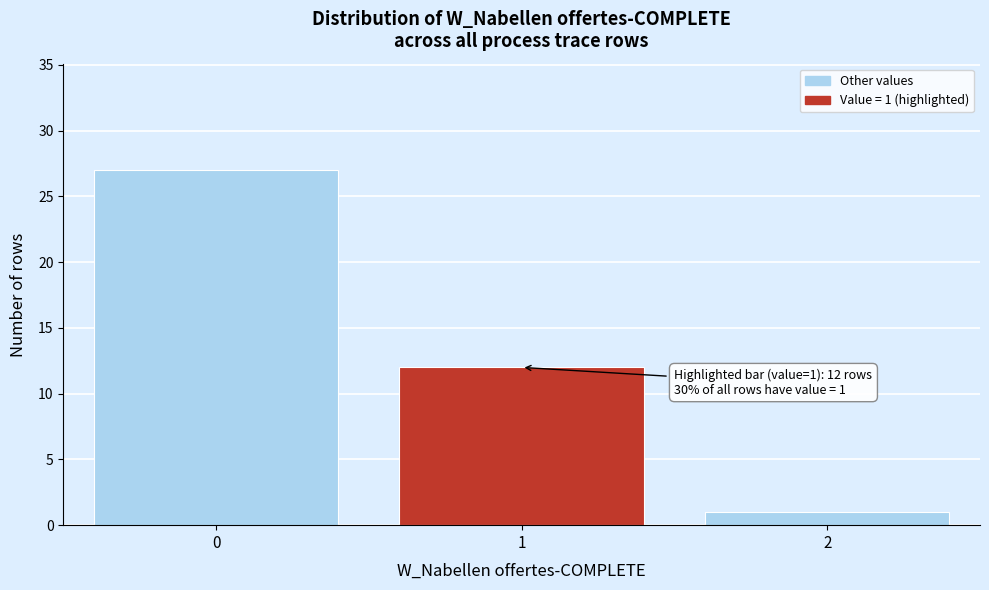

Over which range of the x-axis is the bar tallest?

-0.5 to 0.5